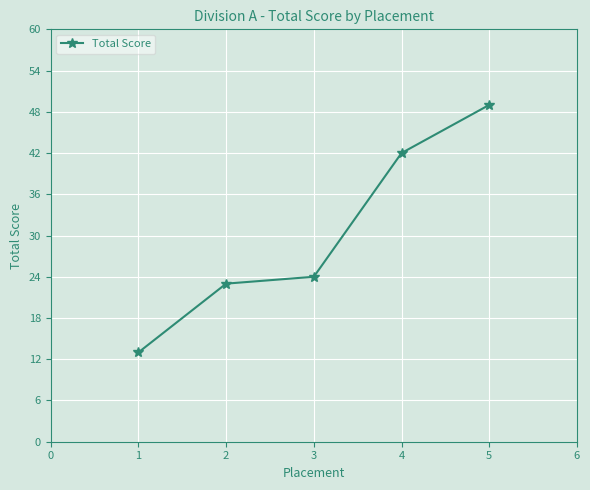

What is the value of the 5th point from the left?

49